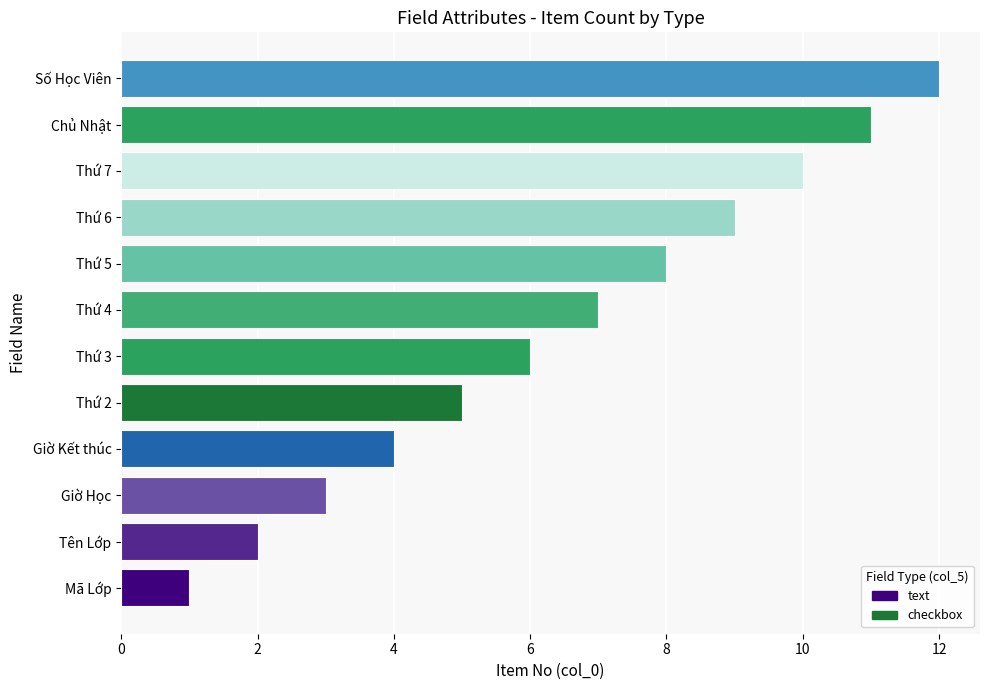

Count the number of data series in this chart.

1